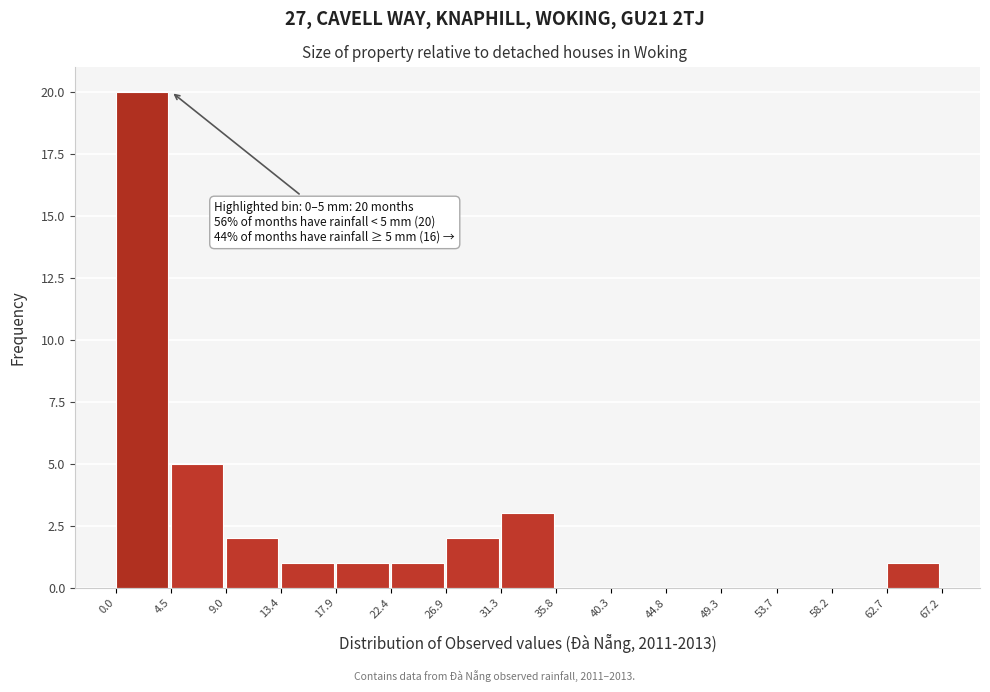

Which range on the x-axis has the tallest bar?

0.0 to 4.5